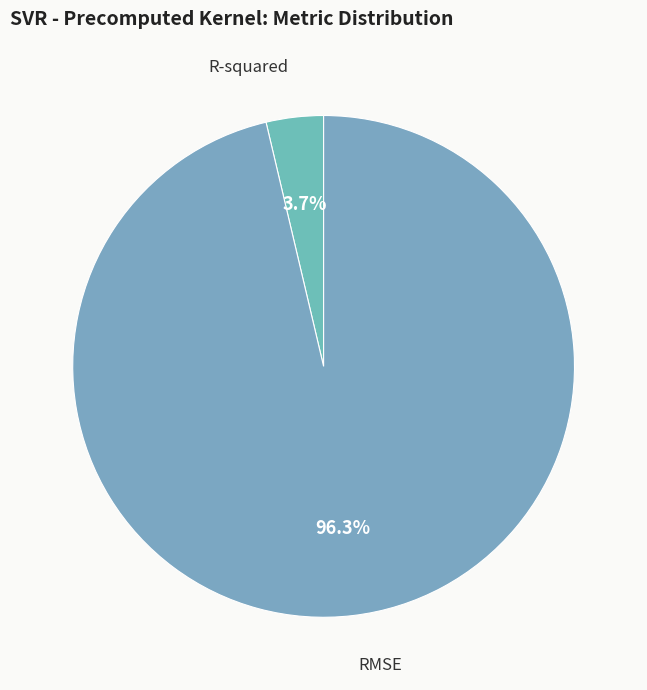

What is the smallest slice in the pie chart?

R-squared